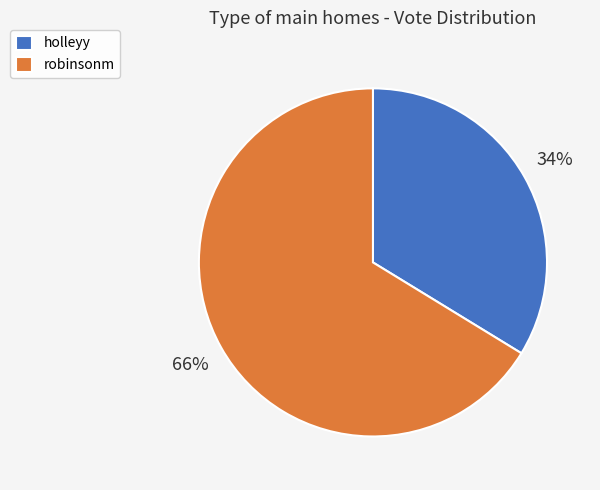

The robinsonm slice represents 66% of the pie. True or false?

True